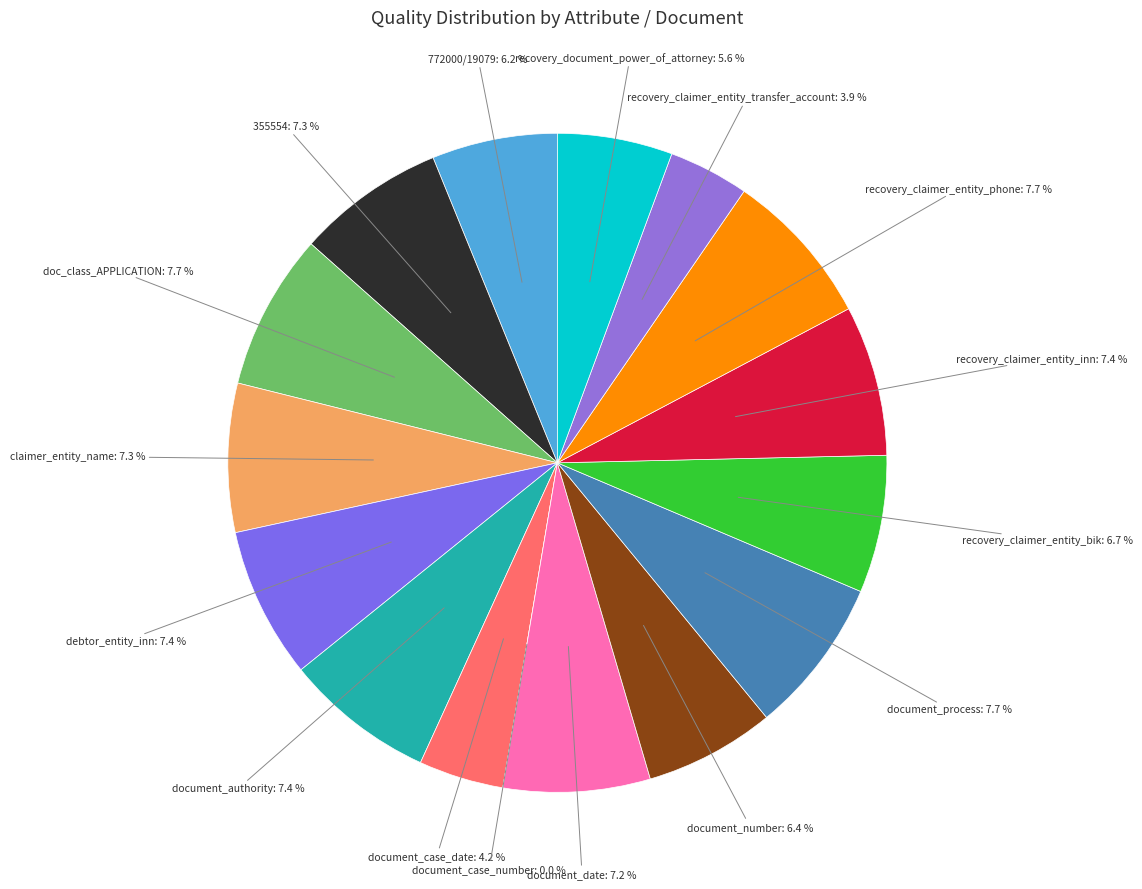

Is the sum of document_number and document_case_number greater than half?

No